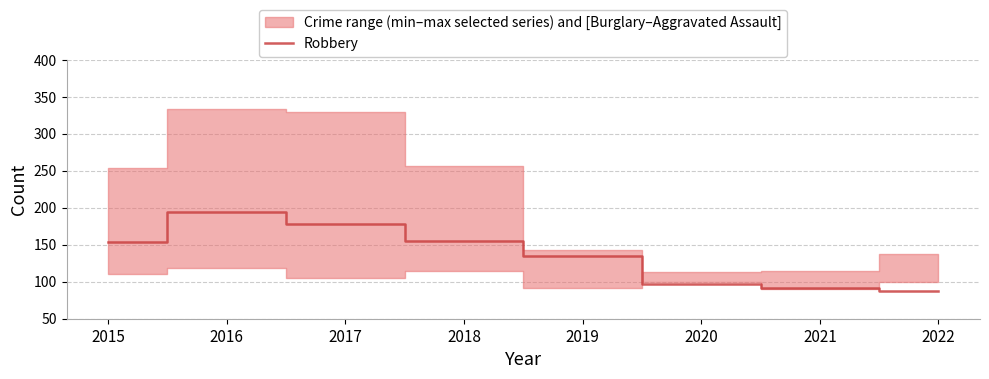

What is the approximate value at 2017, to the nearest 50?

200